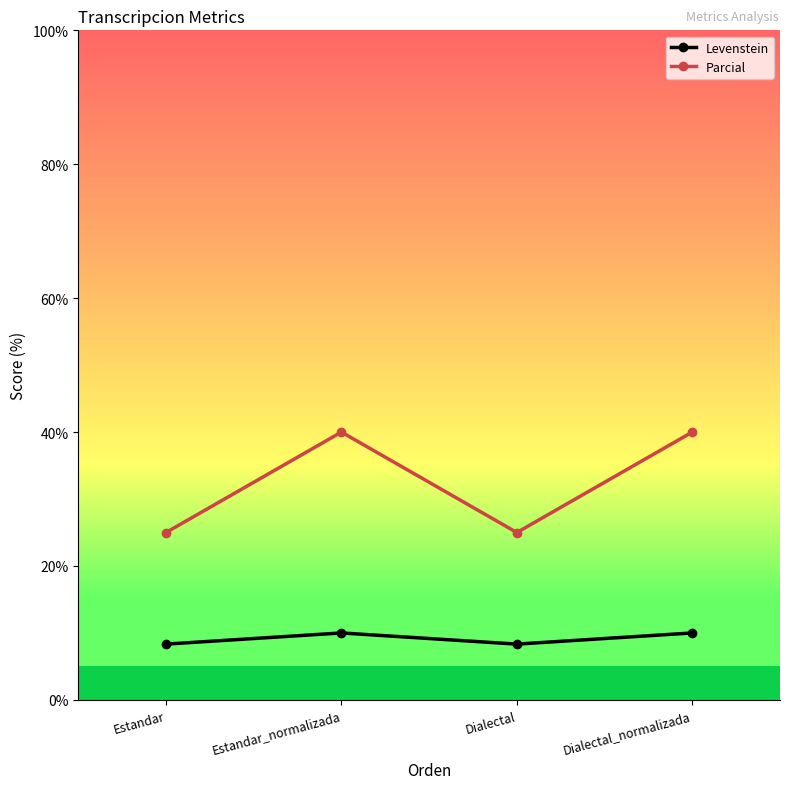

How many lines are shown in the chart?

2